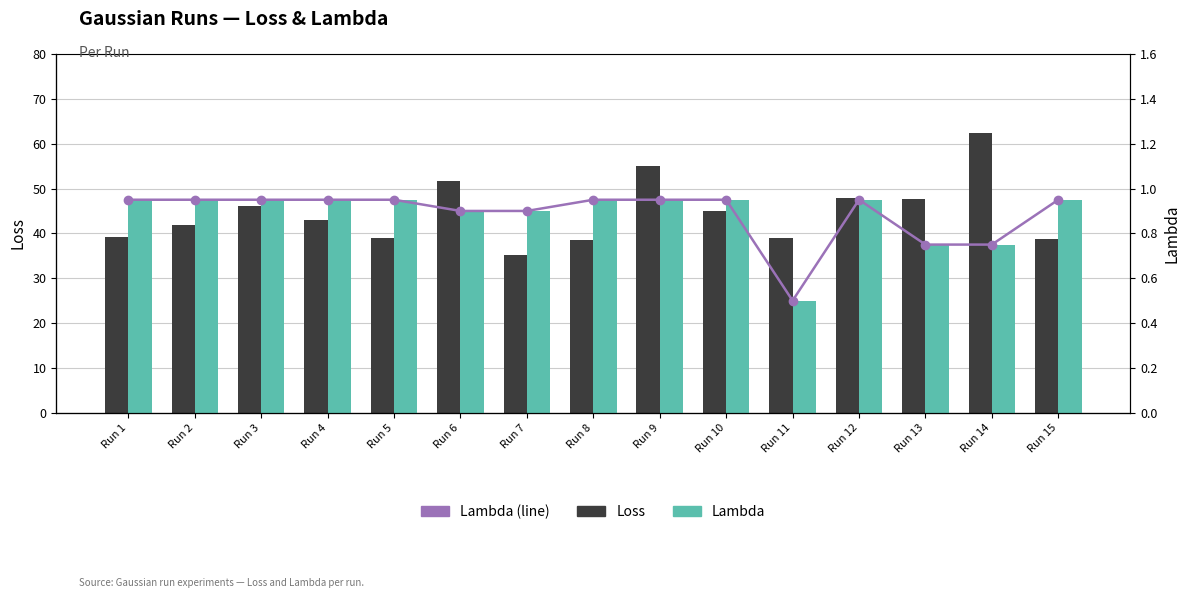

Where does the Loss series first go above 43?

Run 3